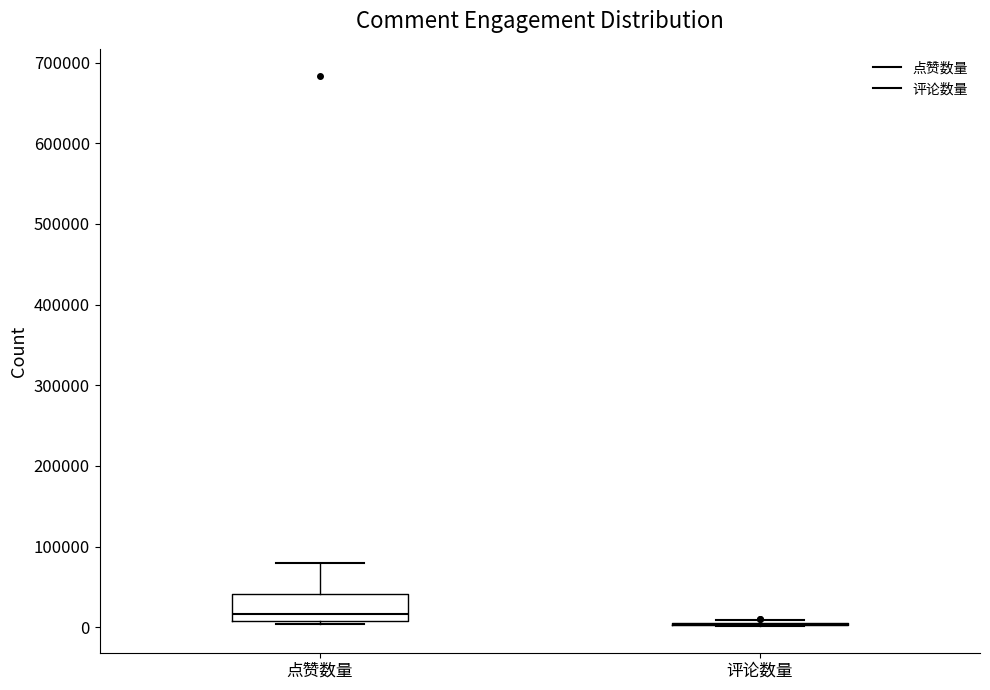

Comparing the boxes themselves (not the whiskers), which one is the tallest?

点赞数量